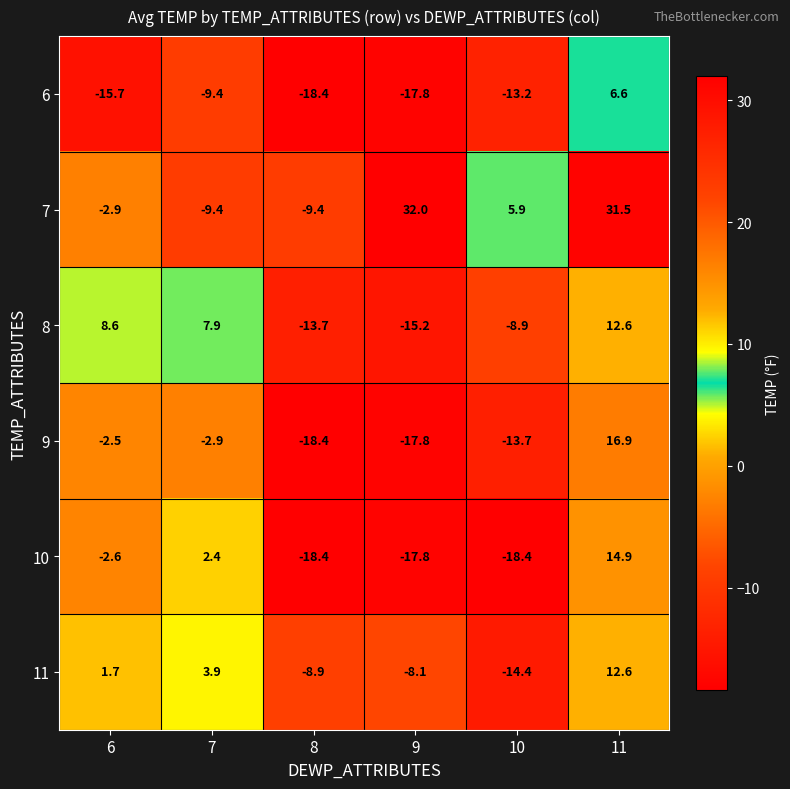

Which series has the largest total across all categories?

7